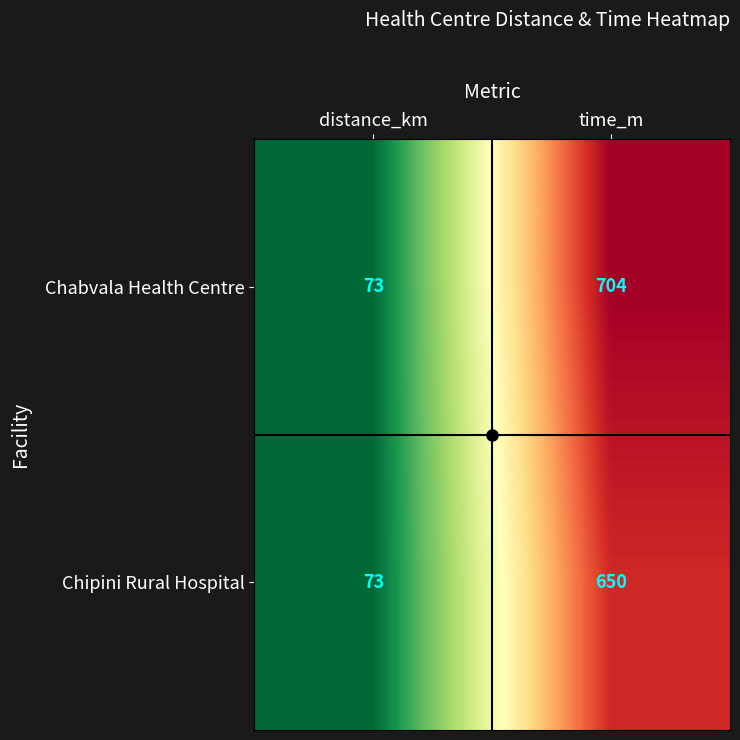

Which series has the widest spread of values?

Chabvala Health Centre